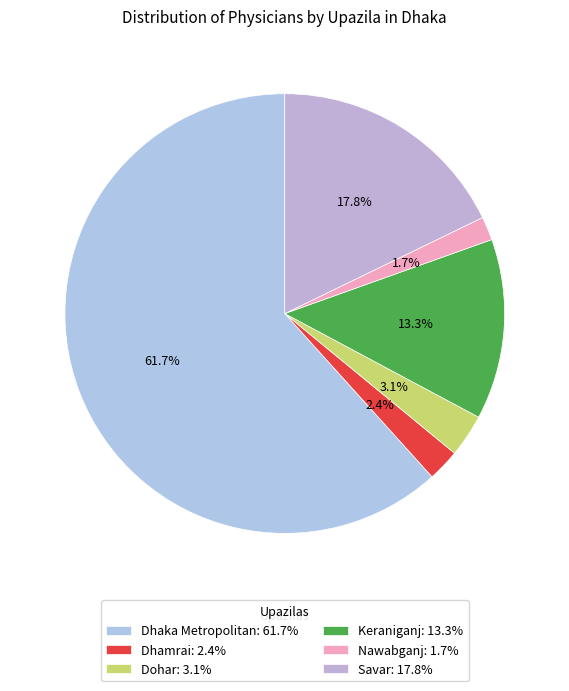

To the nearest percent, what portion does Nawabganj represent?

2%